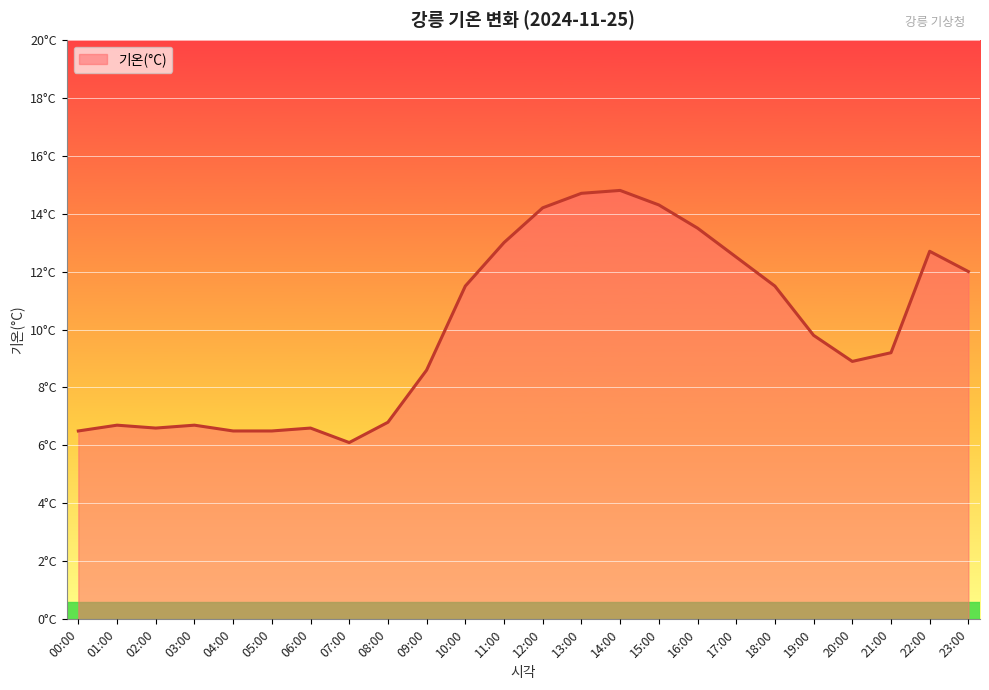

Does the chart display data point markers on the line(s)?

No